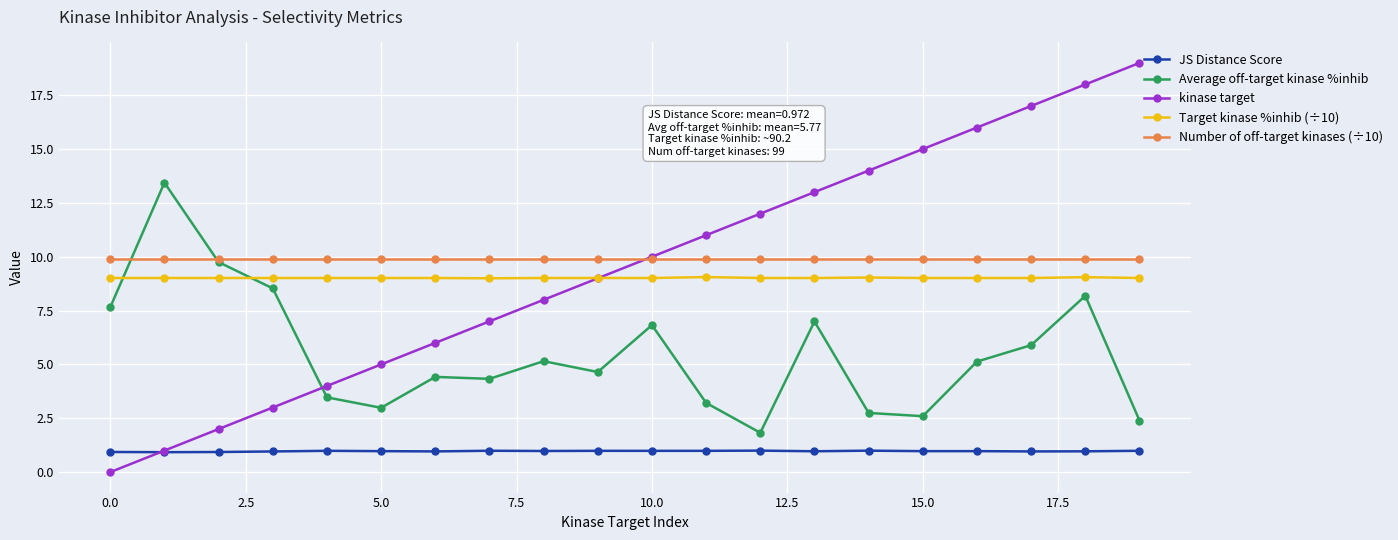

Rank the series by their maximum value, from highest to lowest.

kinase target, Average off-target kinase %inhib, Number of off-target kinases (÷10), Target kinase %inhib (÷10), JS Distance Score